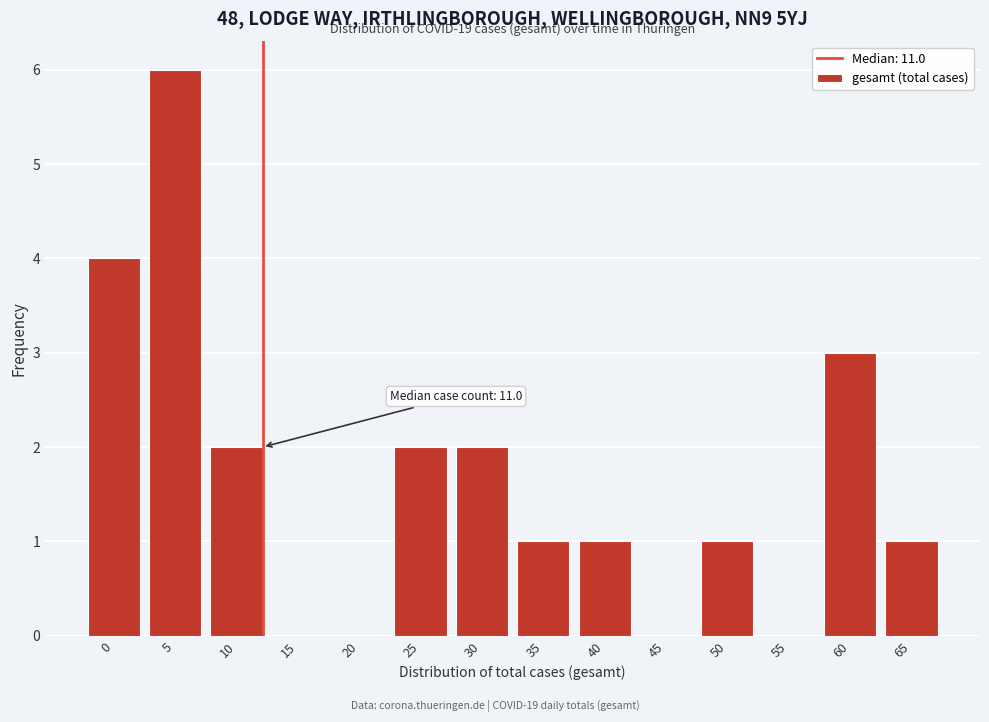

Reading left to right, what are all the values shown in this chart?

0=4	5=6	10=2	15=0	20=0	25=2	30=2	35=1	40=1	45=0	50=1	55=0	60=3	65=1